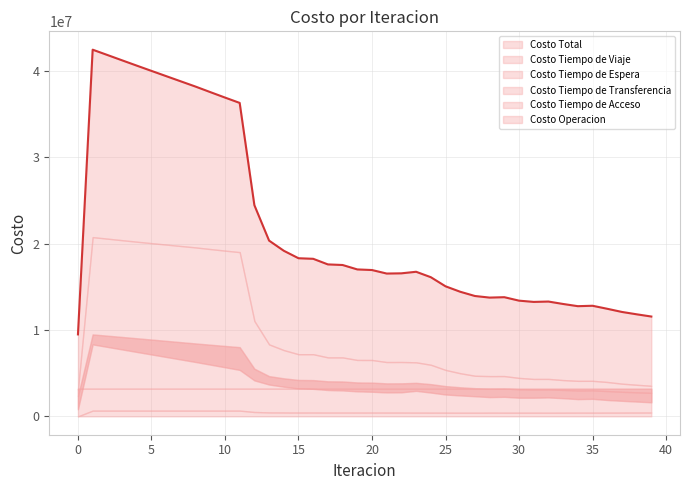

Between 29 and 8, which is larger?

8